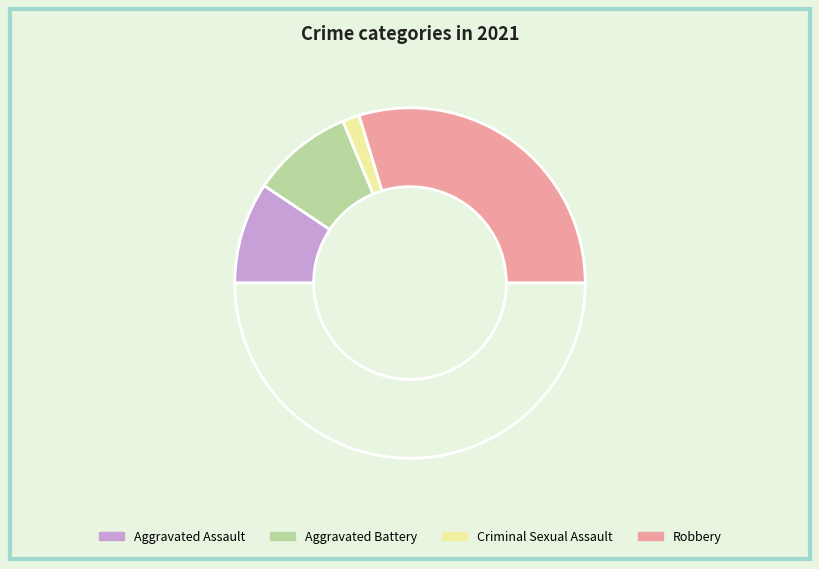

What is the smallest slice in the pie chart?

Criminal Sexual Assault